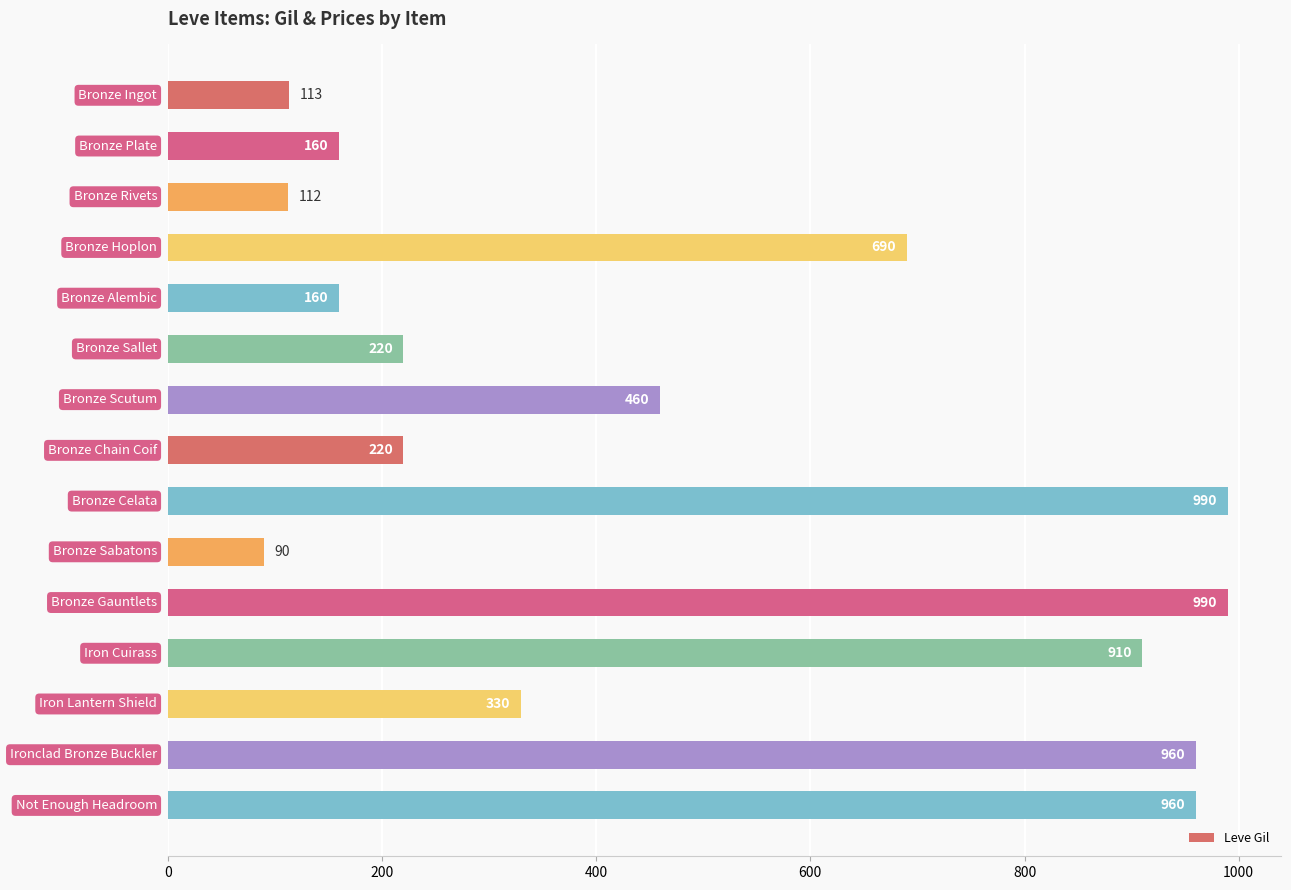

How many bars are there in total?

15